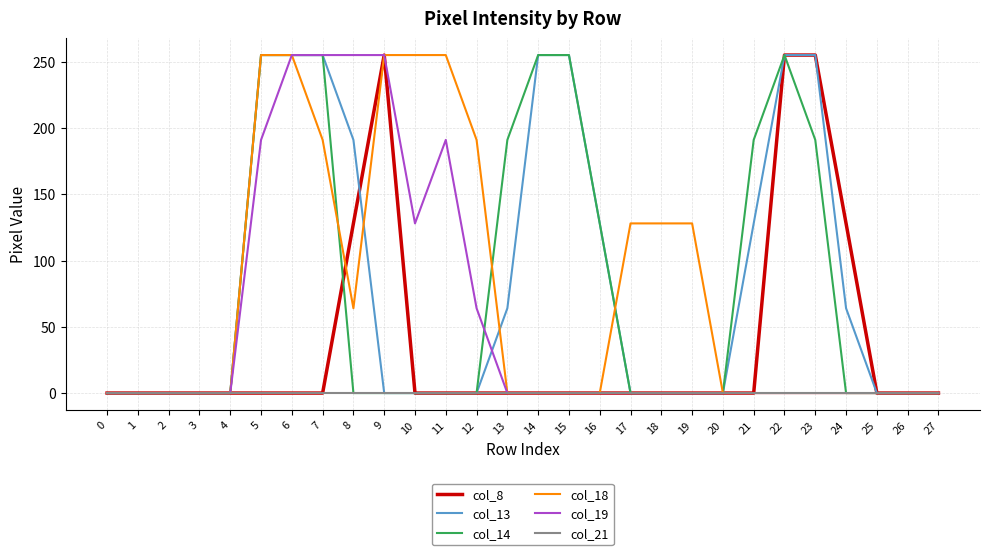

What is the average value of the col_8 series?

36